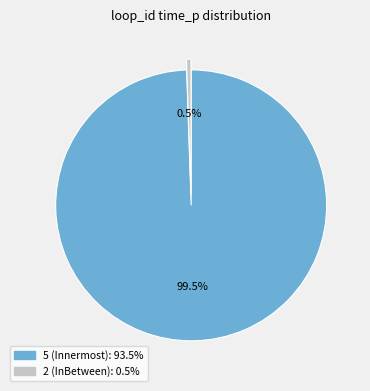

Count the number of slices in the pie.

2